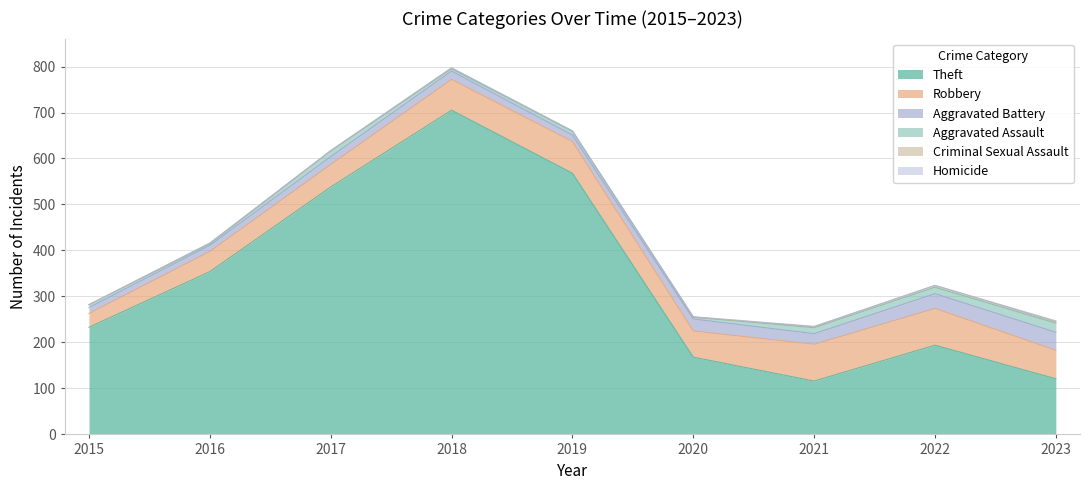

At which category is the sum across all series the highest?

2018